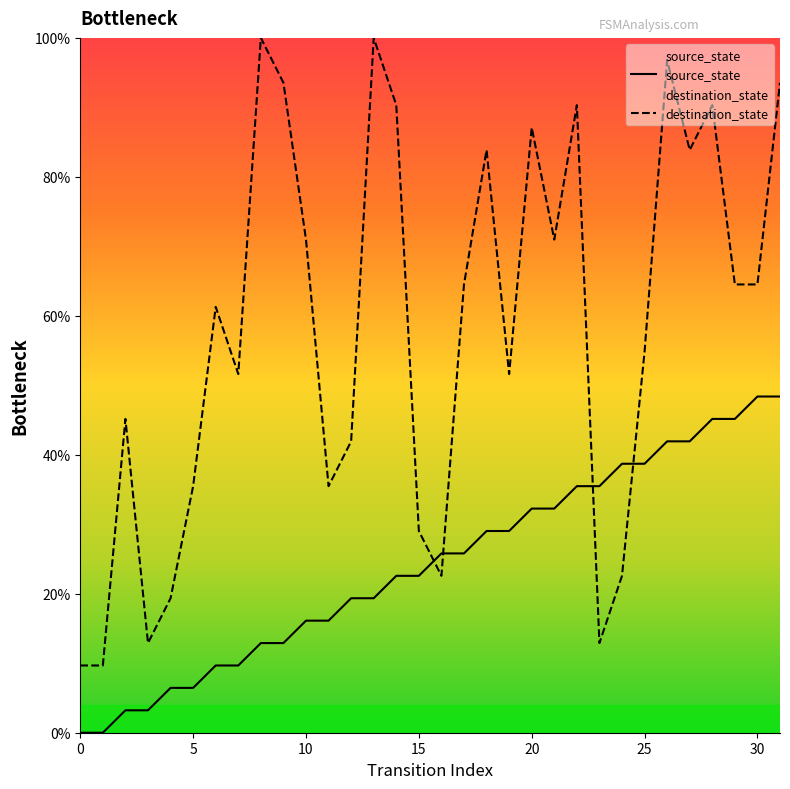

What is the highest value of the destination_state series?

100.0